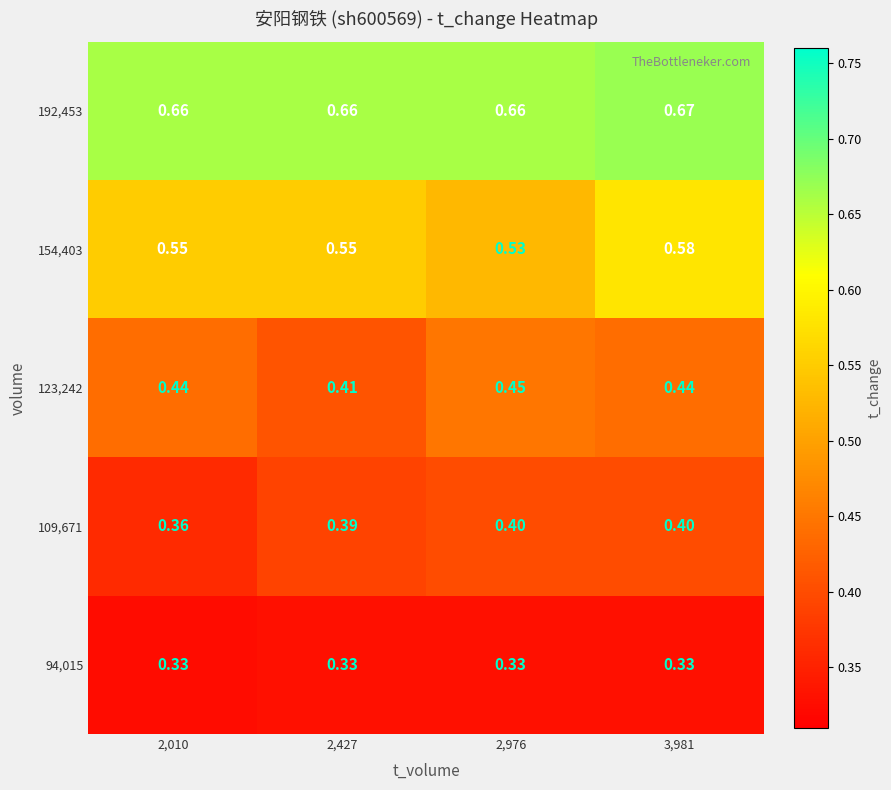

Is the value of 94,015 at 2,010 greater than the value of 123,242 at 2,010?

No